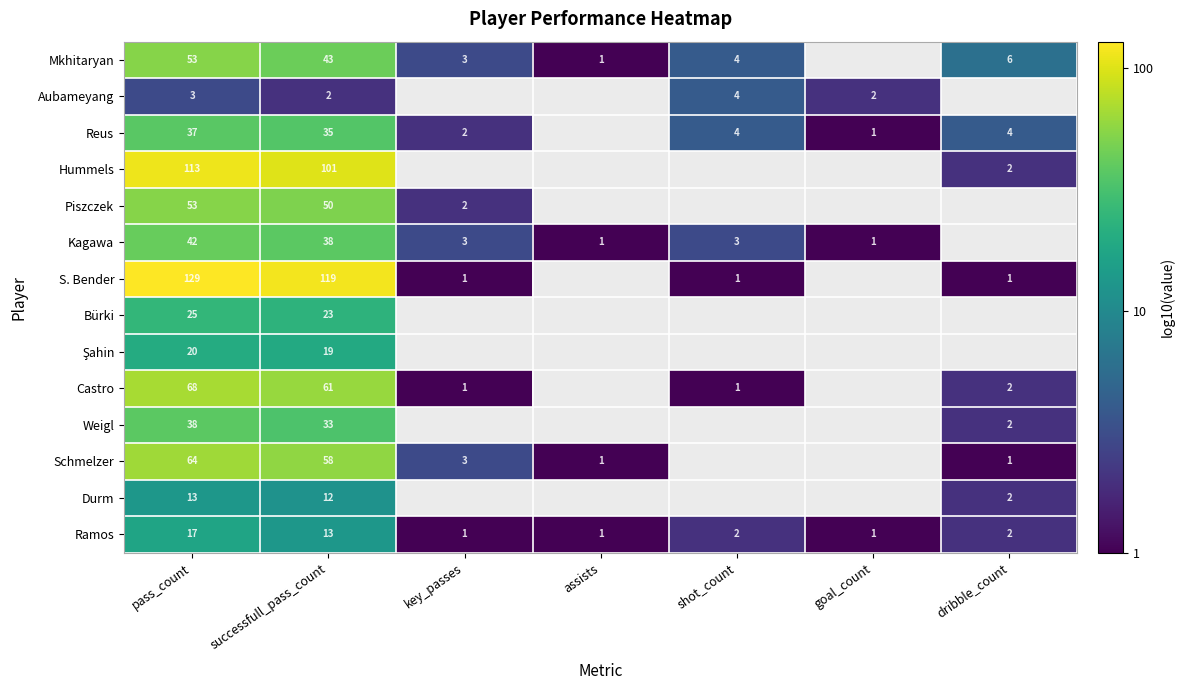

At which label is Ramos closest to 9?

successfull_pass_count